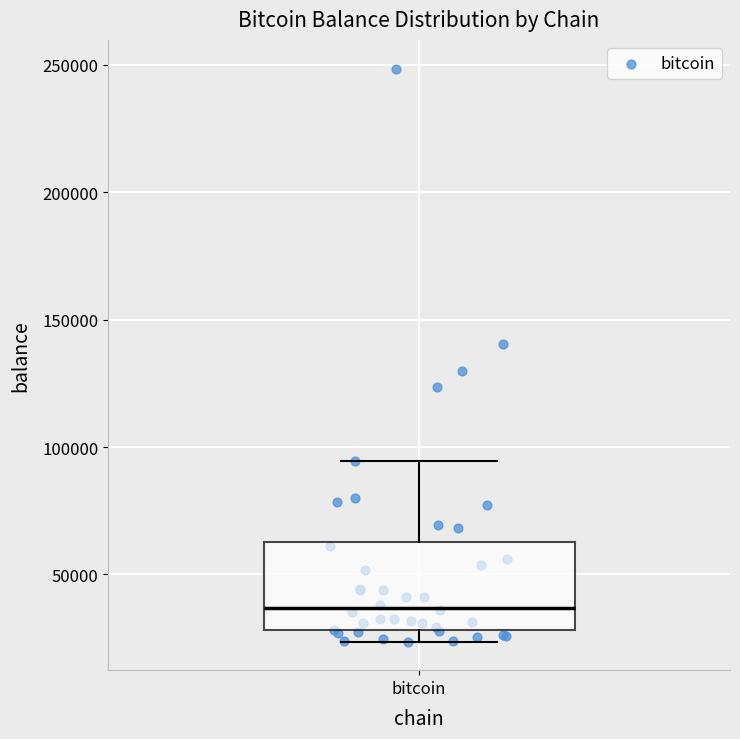

Read this box plot against the y-axis: the position of the median line, the range covered by the box, and the ends of both whiskers. The values are not printed on the chart, so give them approximately, as read against the axis.

median 35000, box 30000 to 65000, whiskers 25000 to 95000